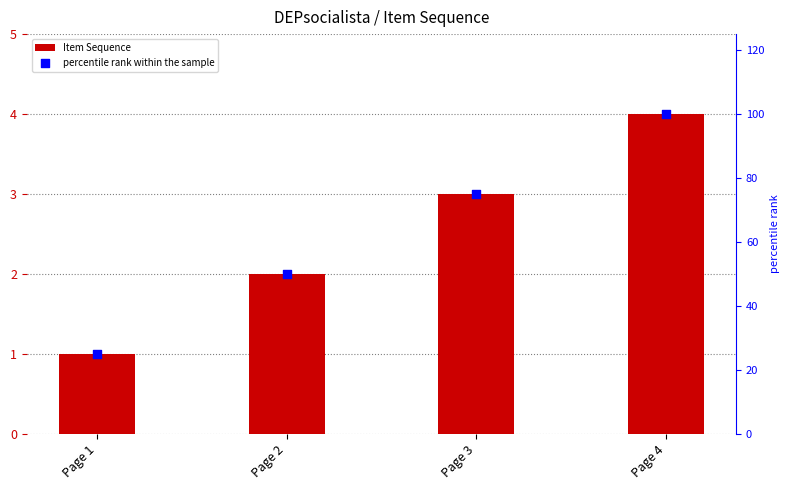

Is the value of percentile rank within the sample at Page 4 greater than the value of Item Sequence at Page 3?

Yes